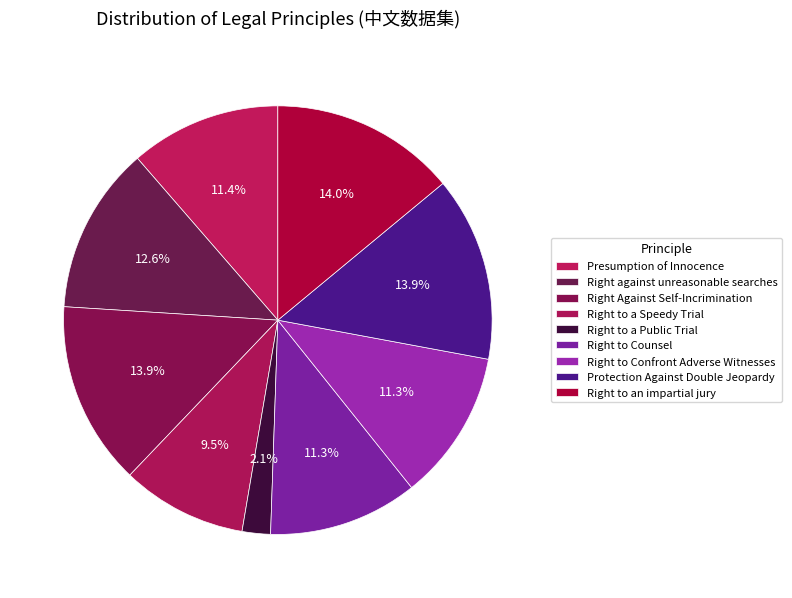

To the nearest percent, what is the average slice percentage?

11%